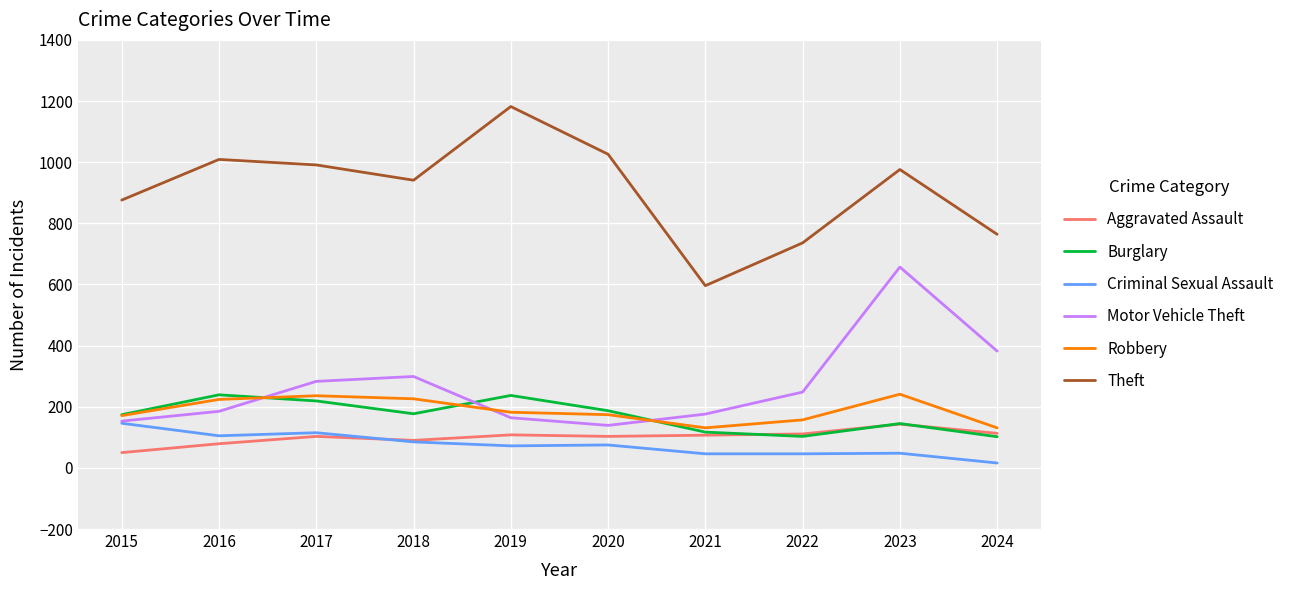

What is the maximum value for Burglary?

239